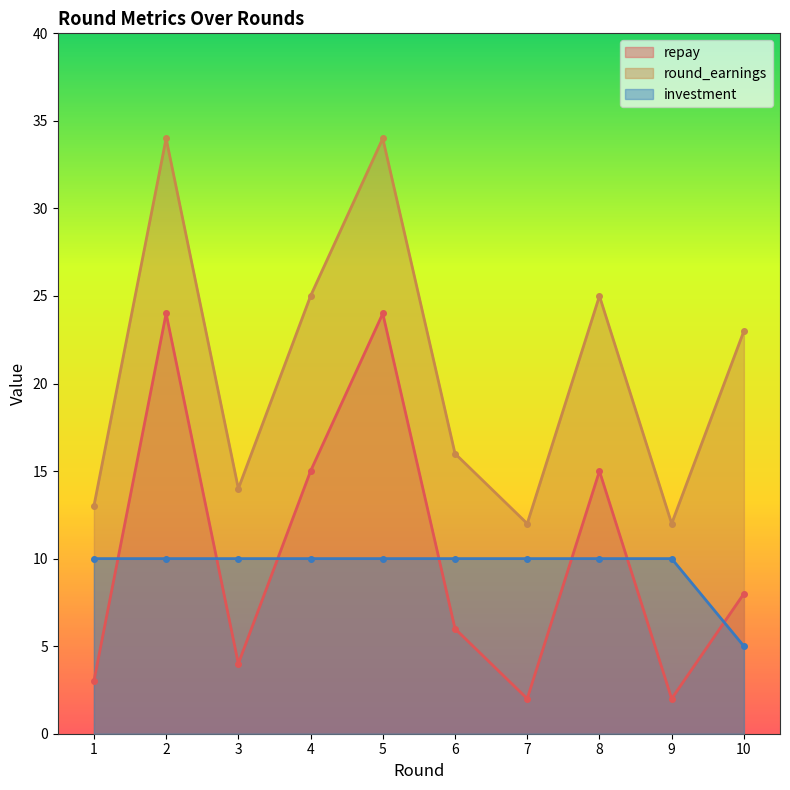

At which label is repay closest to 13?

4